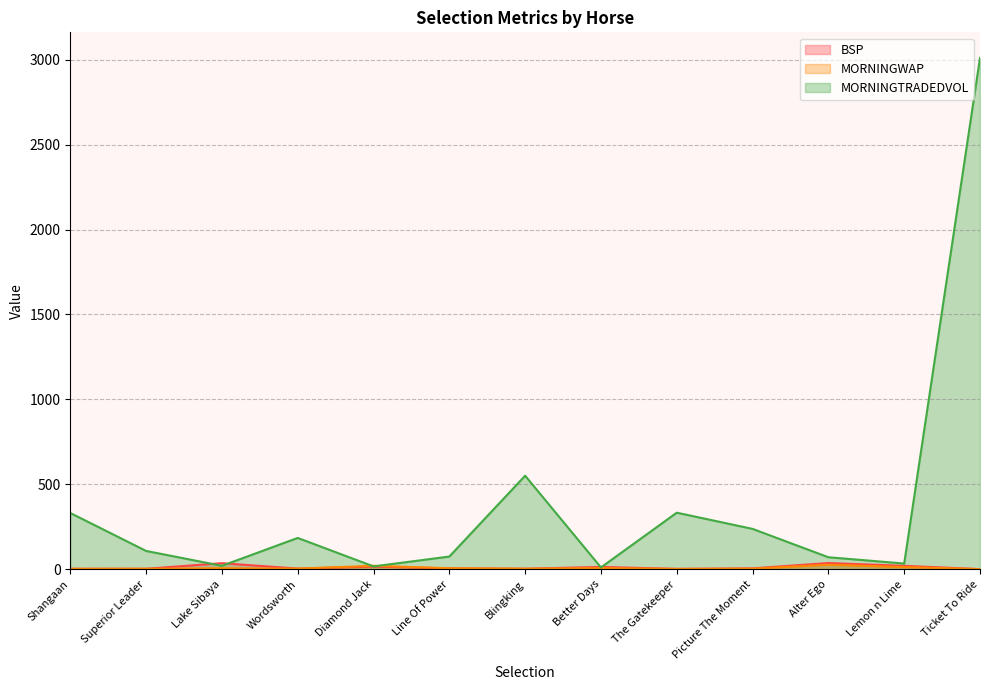

How many data points does each series have?

13